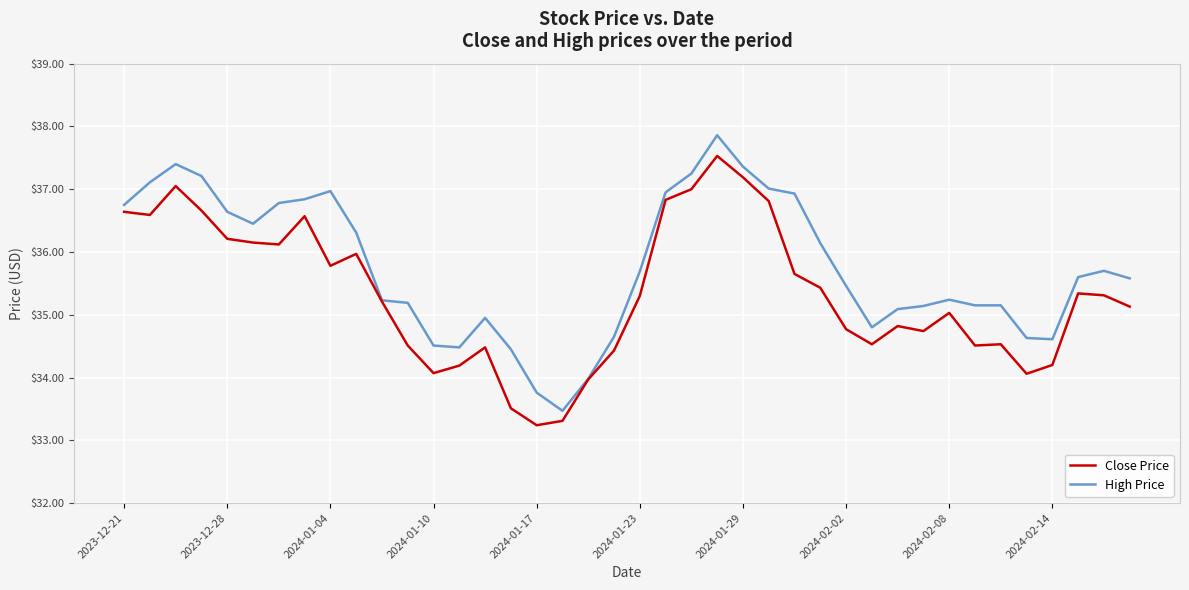

Rank the series by their maximum value, from highest to lowest.

High Price, Close Price